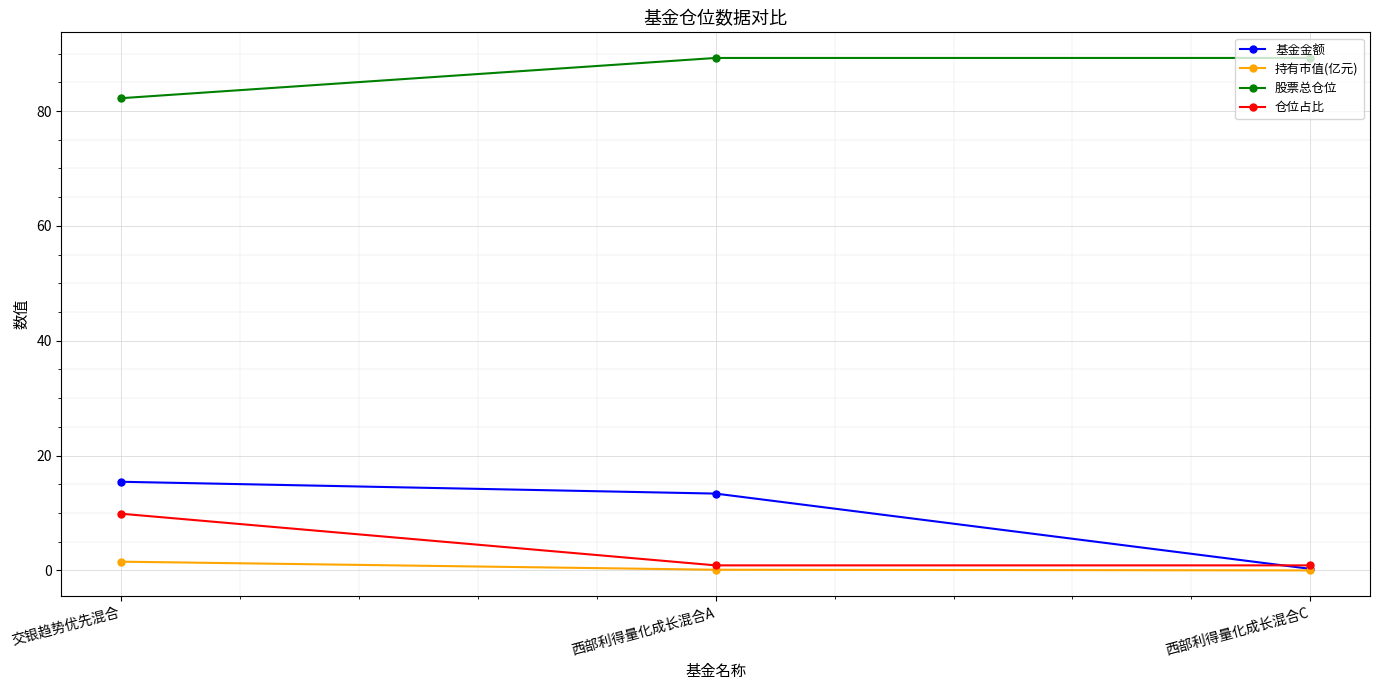

What position from the left is 西部利得量化成长混合A?

2